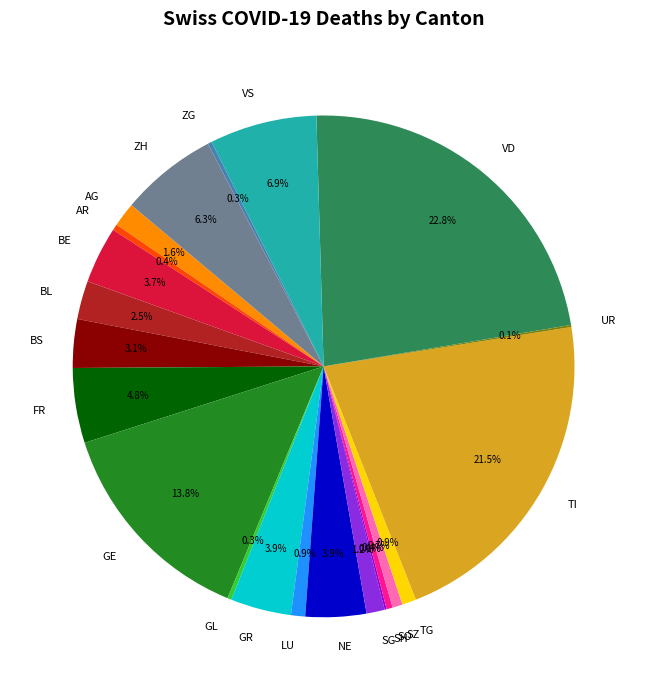

Which has a higher value, SO or BS?

BS